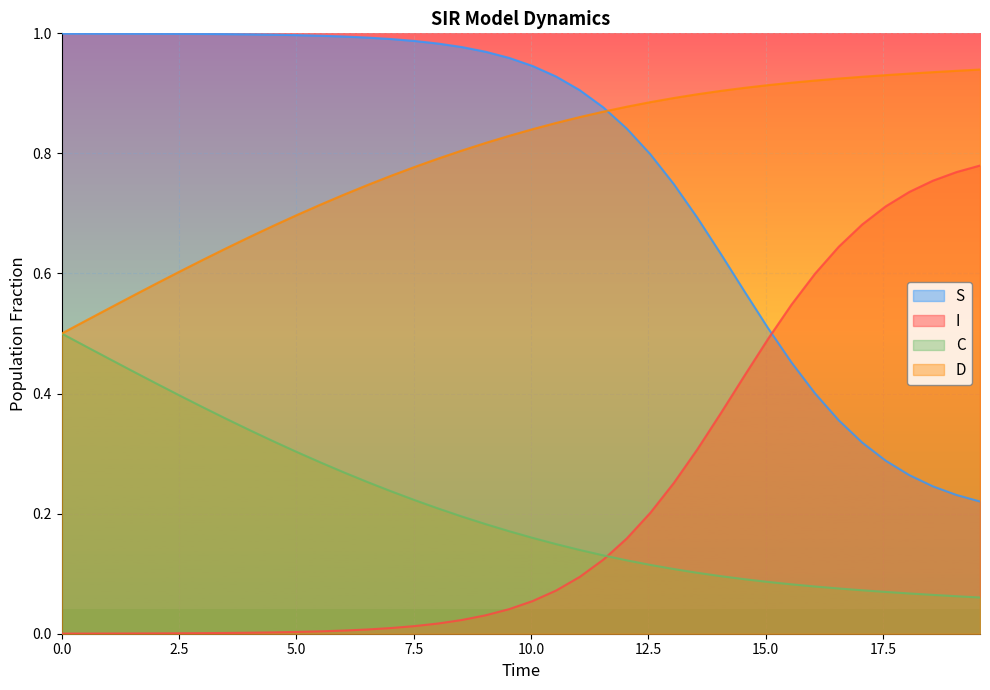

What is the sum of all C values?

8.3